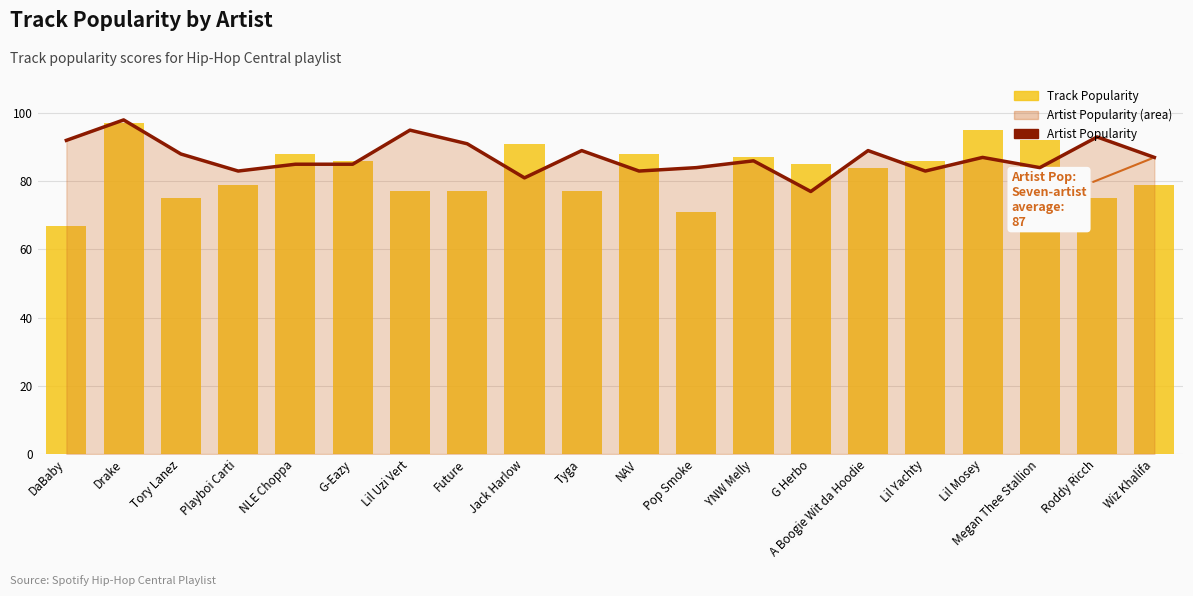

Which has a higher value, Pop Smoke or NLE Choppa?

NLE Choppa